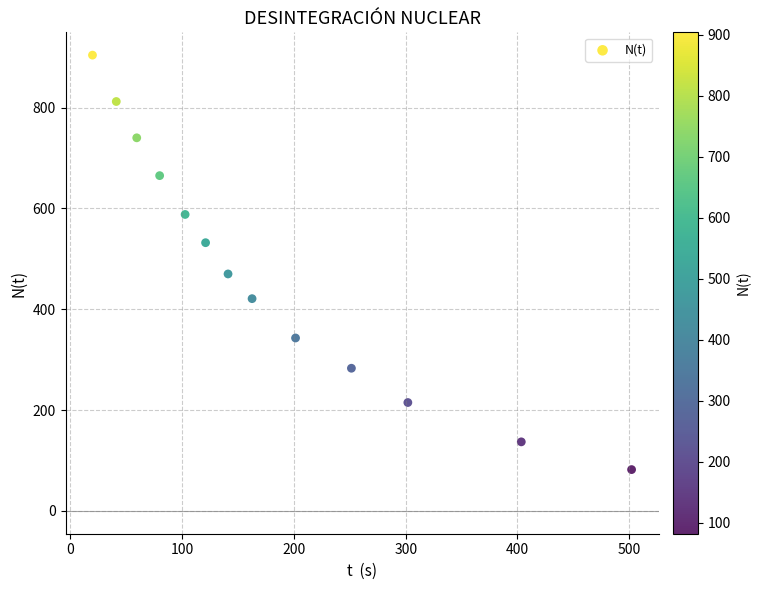

What is the range of Y values (max minus min)?

822